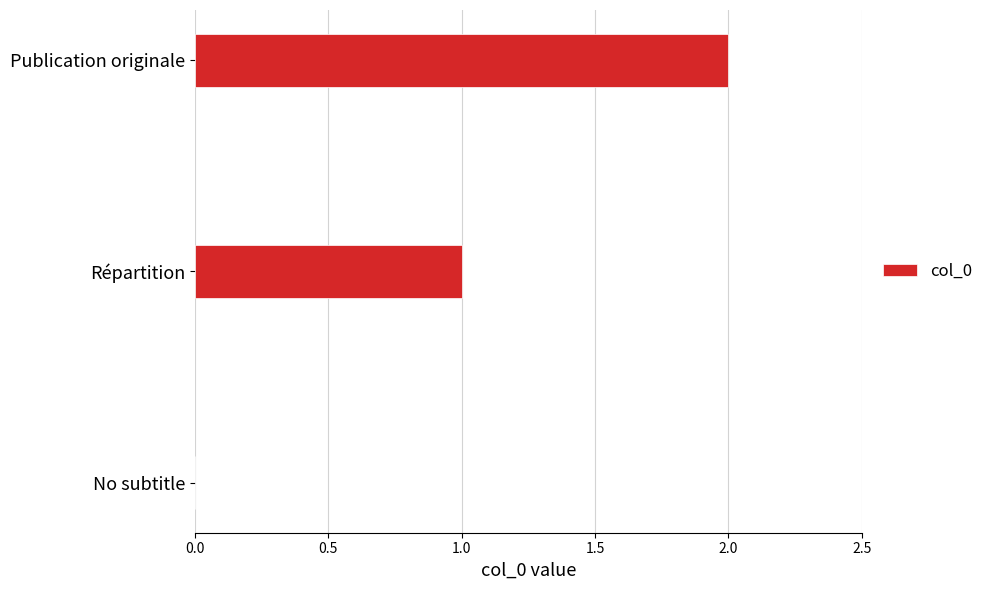

True or false: the data shows 1 at No subtitle.

False